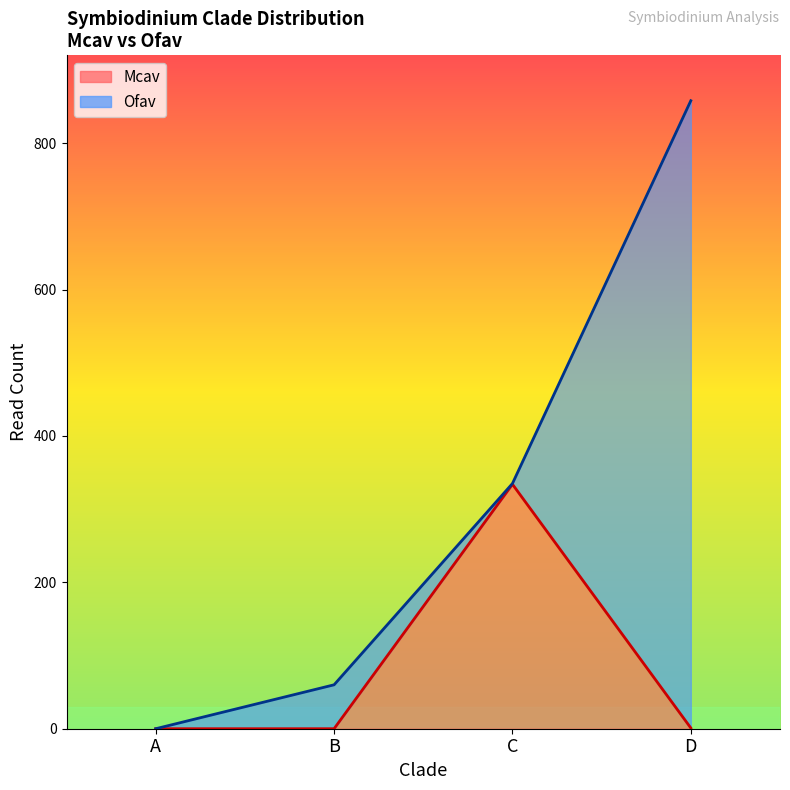

What is the change in value from C to D?

-333